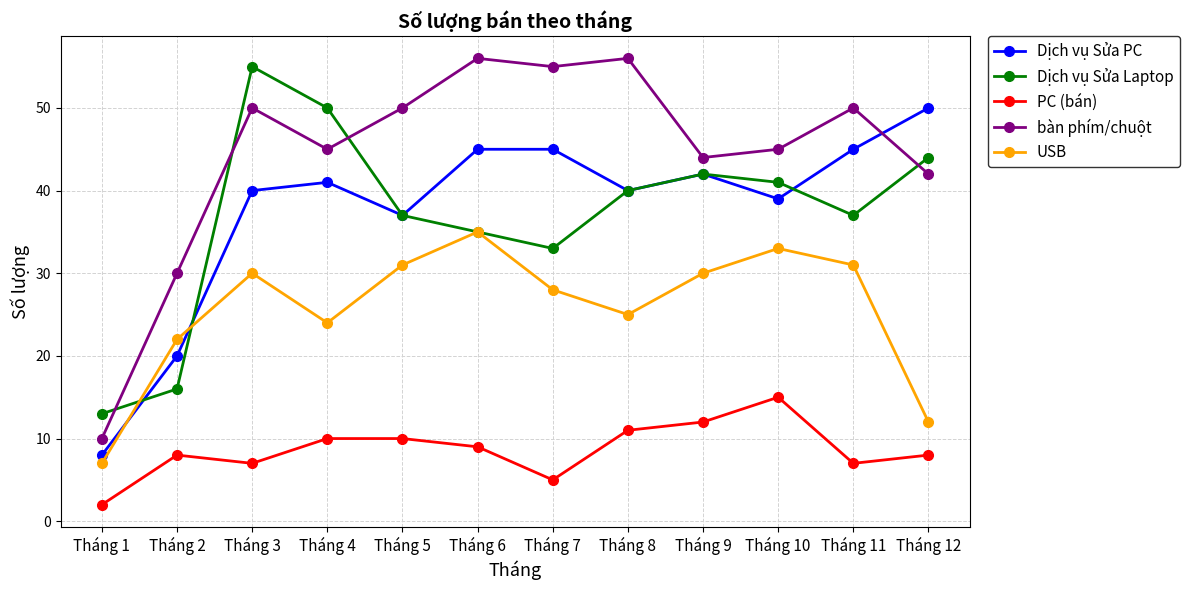

Reading right to left, extract all data points from this chart.

Dịch vụ Sửa PC: Tháng 12=50	Tháng 11=45	Tháng 10=39	Tháng 9=42	Tháng 8=40	Tháng 7=45	Tháng 6=45	Tháng 5=37	Tháng 4=41	Tháng 3=40	Tháng 2=20	Tháng 1=8
Dịch vụ Sửa Laptop: Tháng 12=44	Tháng 11=37	Tháng 10=41	Tháng 9=42	Tháng 8=40	Tháng 7=33	Tháng 6=35	Tháng 5=37	Tháng 4=50	Tháng 3=55	Tháng 2=16	Tháng 1=13
PC (bán): Tháng 12=8	Tháng 11=7	Tháng 10=15	Tháng 9=12	Tháng 8=11	Tháng 7=5	Tháng 6=9	Tháng 5=10	Tháng 4=10	Tháng 3=7	Tháng 2=8	Tháng 1=2
bàn phím/chuột: Tháng 12=42	Tháng 11=50	Tháng 10=45	Tháng 9=44	Tháng 8=56	Tháng 7=55	Tháng 6=56	Tháng 5=50	Tháng 4=45	Tháng 3=50	Tháng 2=30	Tháng 1=10
USB: Tháng 12=12	Tháng 11=31	Tháng 10=33	Tháng 9=30	Tháng 8=25	Tháng 7=28	Tháng 6=35	Tháng 5=31	Tháng 4=24	Tháng 3=30	Tháng 2=22	Tháng 1=7